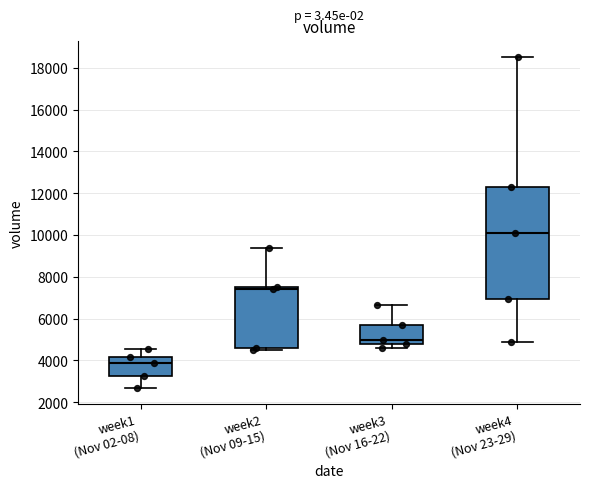

Comparing the boxes themselves (not the whiskers), which one is the tallest?

week4 (Nov 23-29)